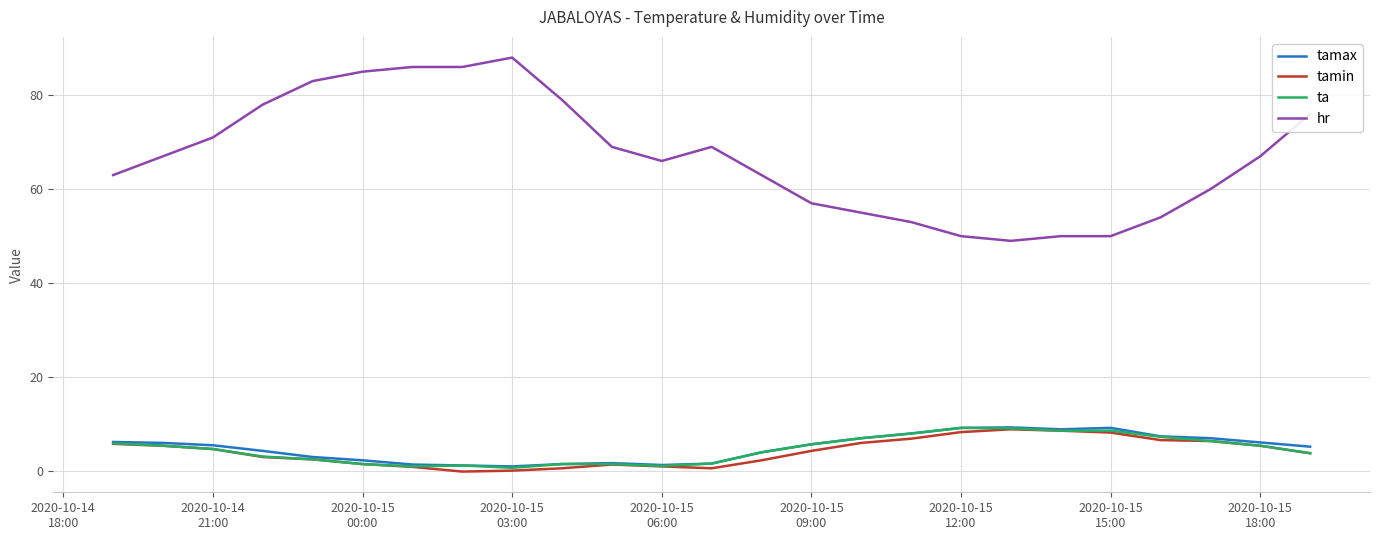

What is the maximum value shown in the chart?

88.0